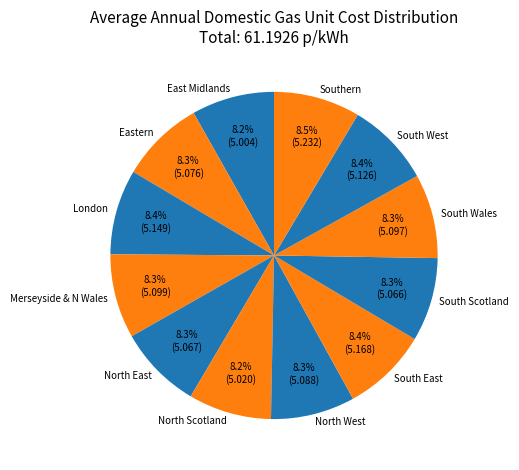

Approximately how many times larger is the value at Eastern compared to South Wales?

1.0